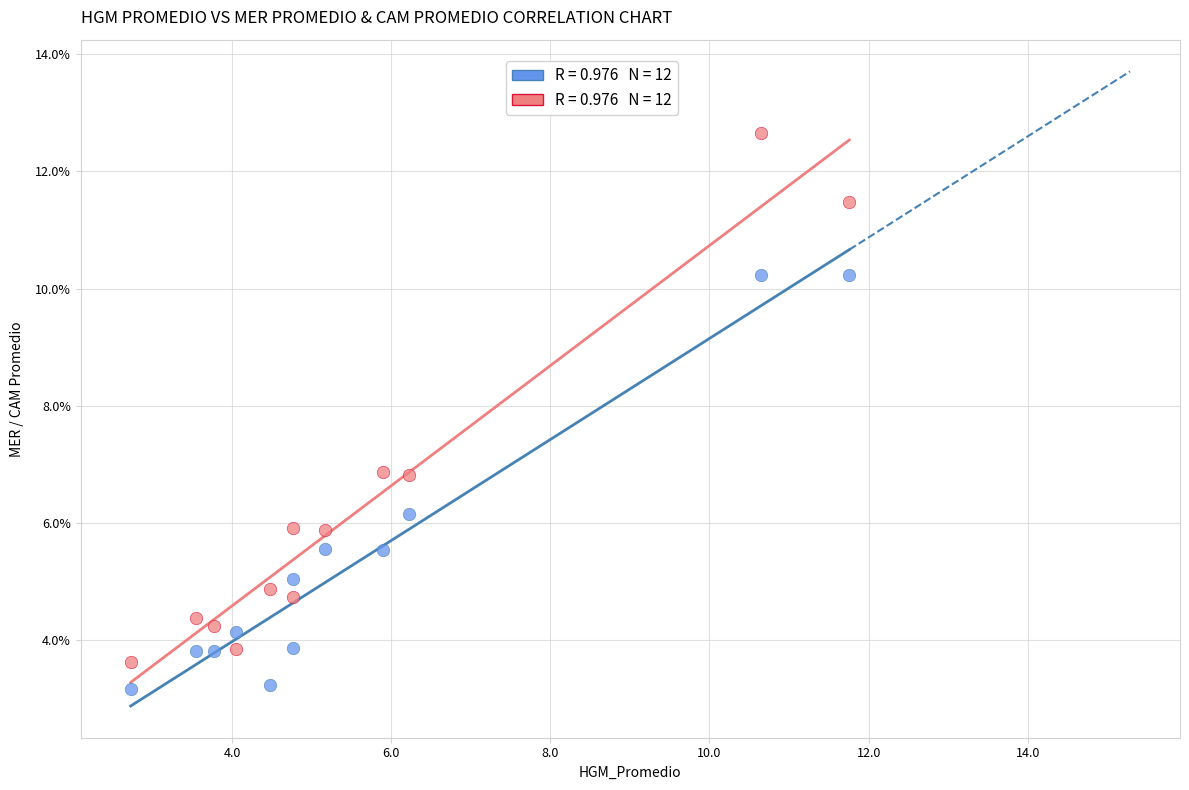

Across all data points, what is the range of X values (max minus min)?

9.0